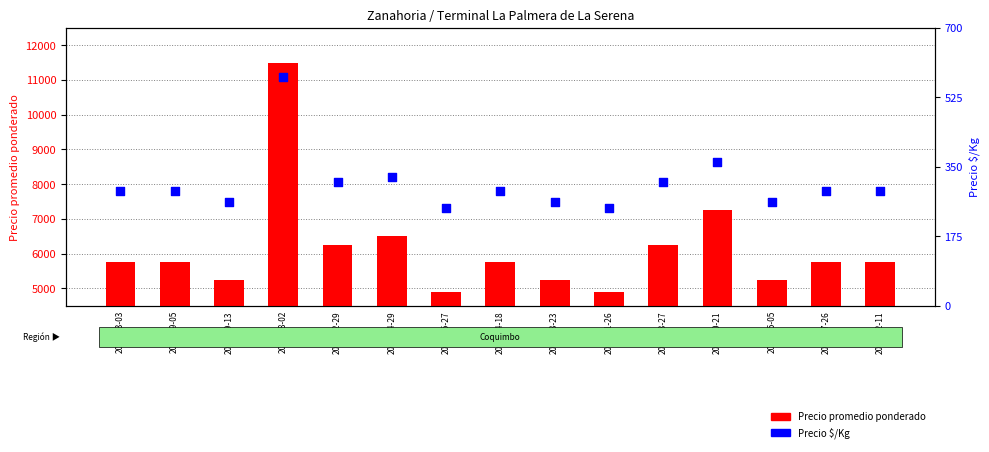

At which category is the sum across all series the highest?

2022-08-02